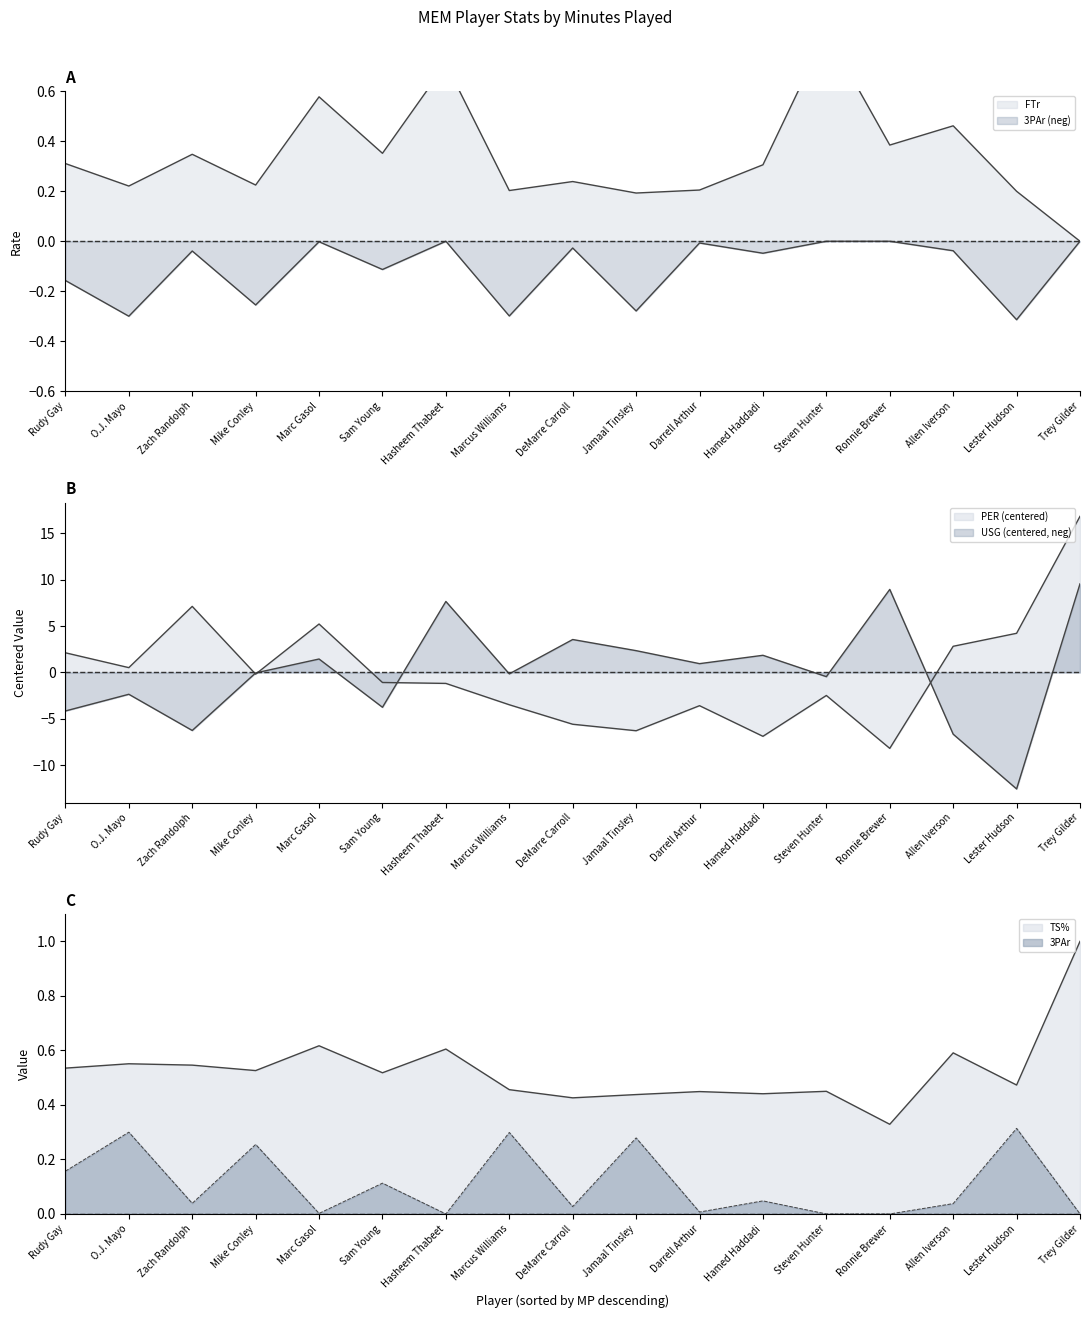

Which category has the highest value across all series?

Trey Gilder